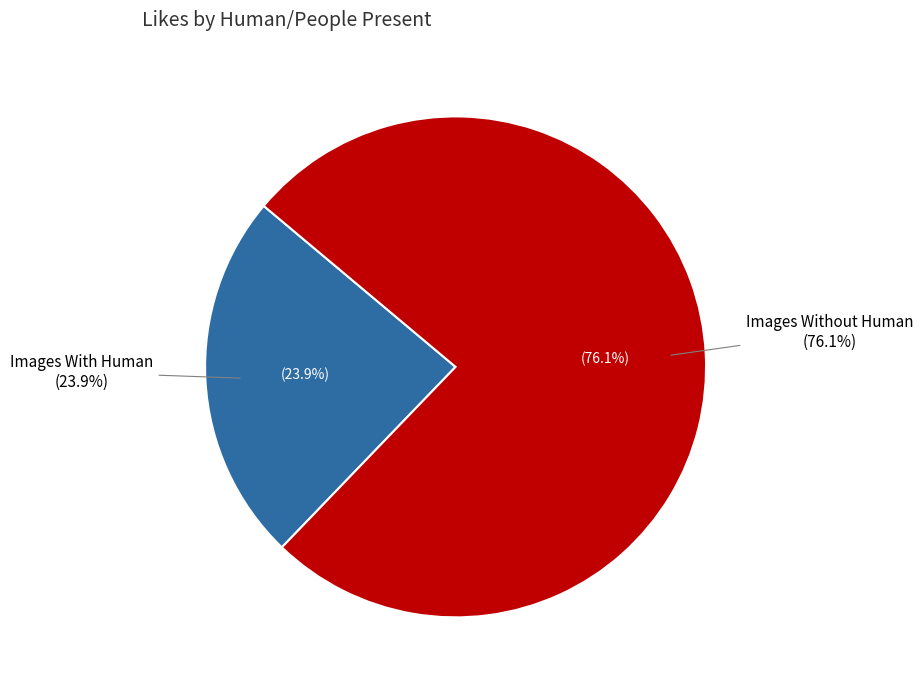

What is the smallest slice in the pie chart?

Images With Human